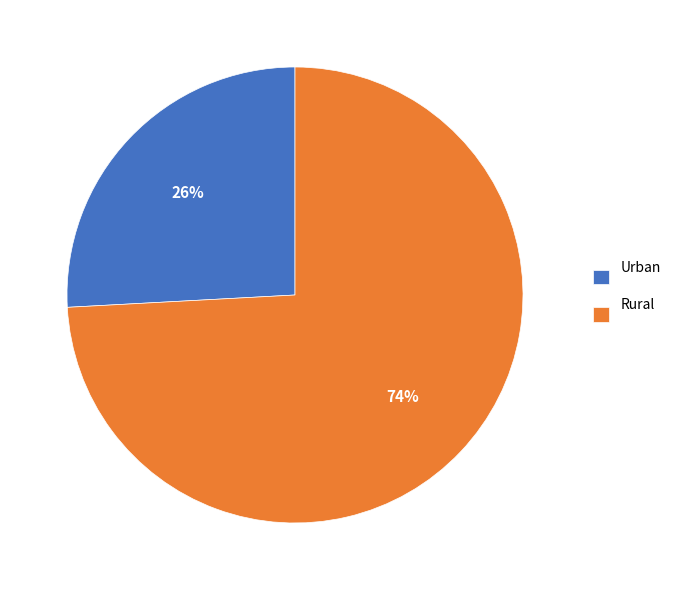

To the nearest percent, what is the combined percentage of Urban and Rural?

100%